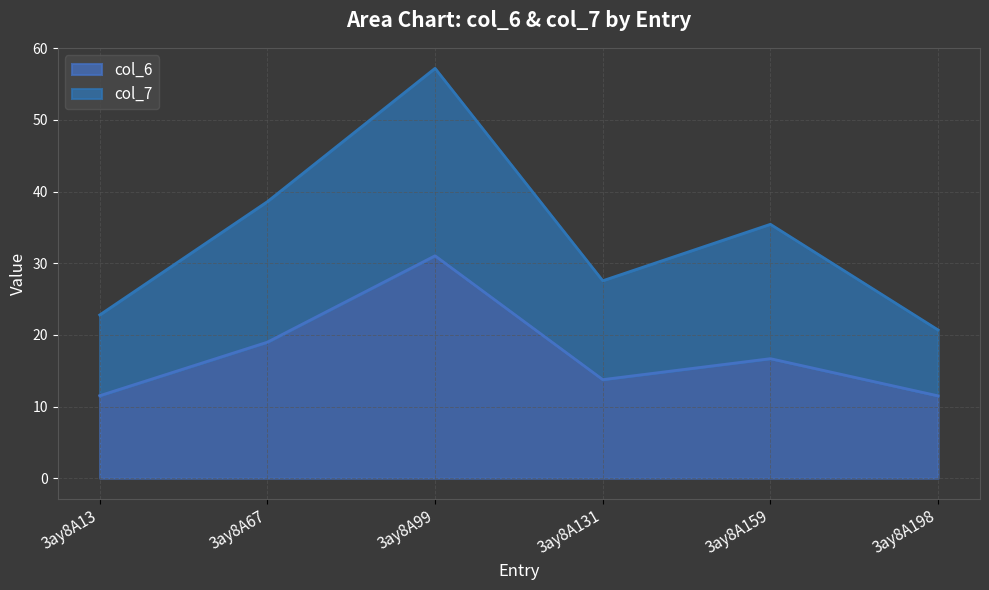

What are all the series names shown in the legend?

col_6, col_7